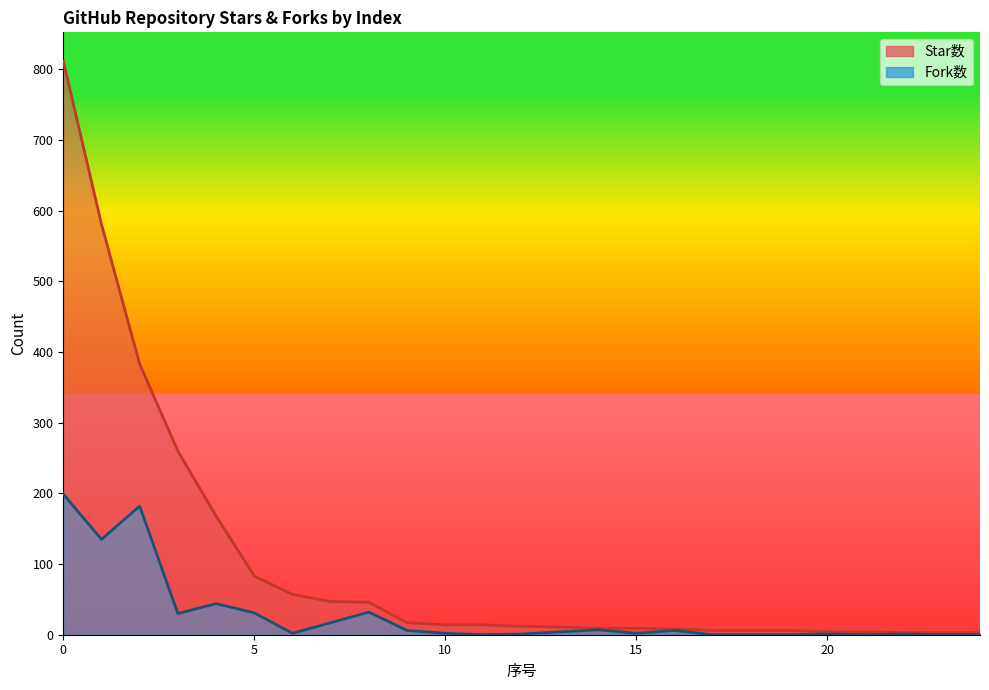

What is the lowest value of the Star数 series?

3